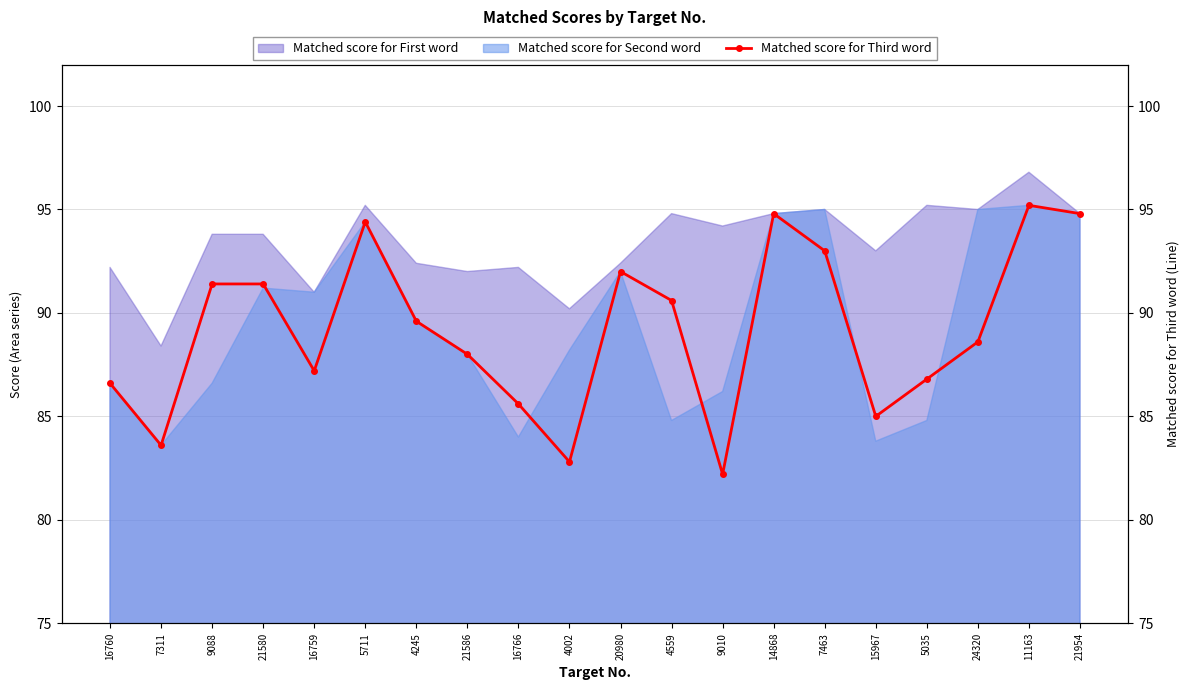

What is the change in value from 21586 to 4559?

+2.6